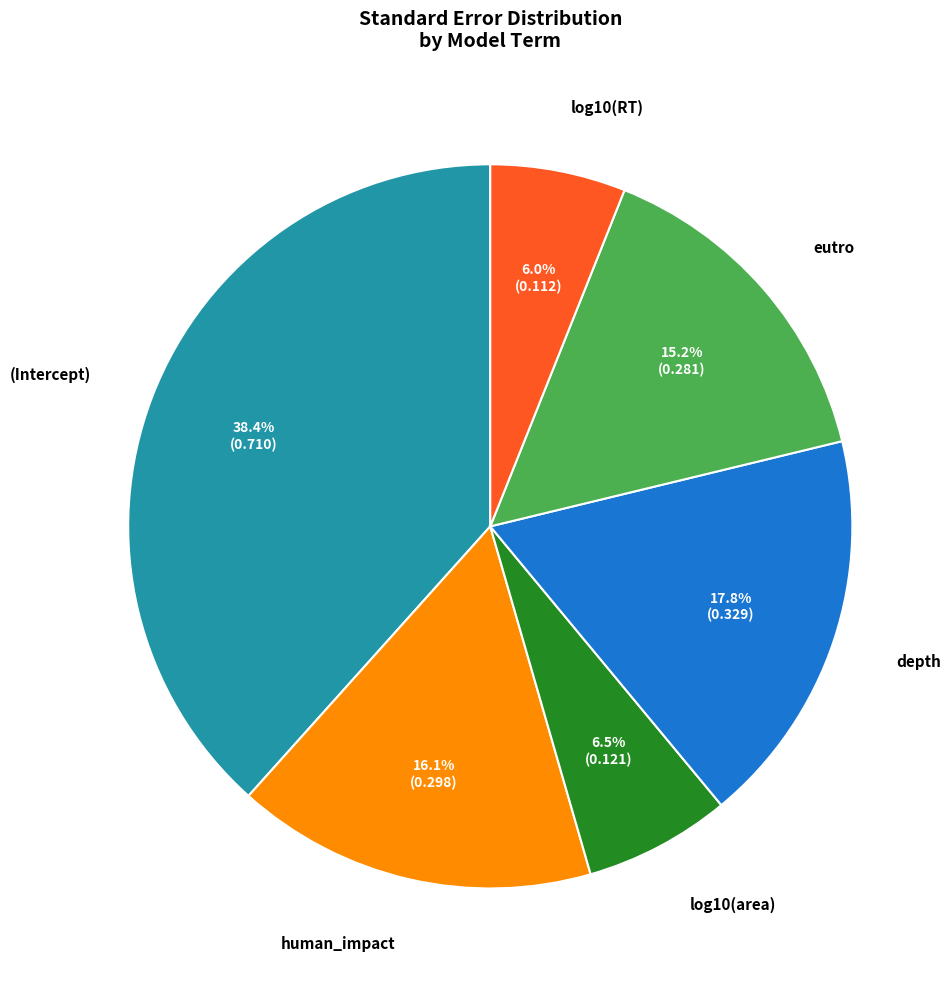

What is the largest slice in the pie chart?

(Intercept)